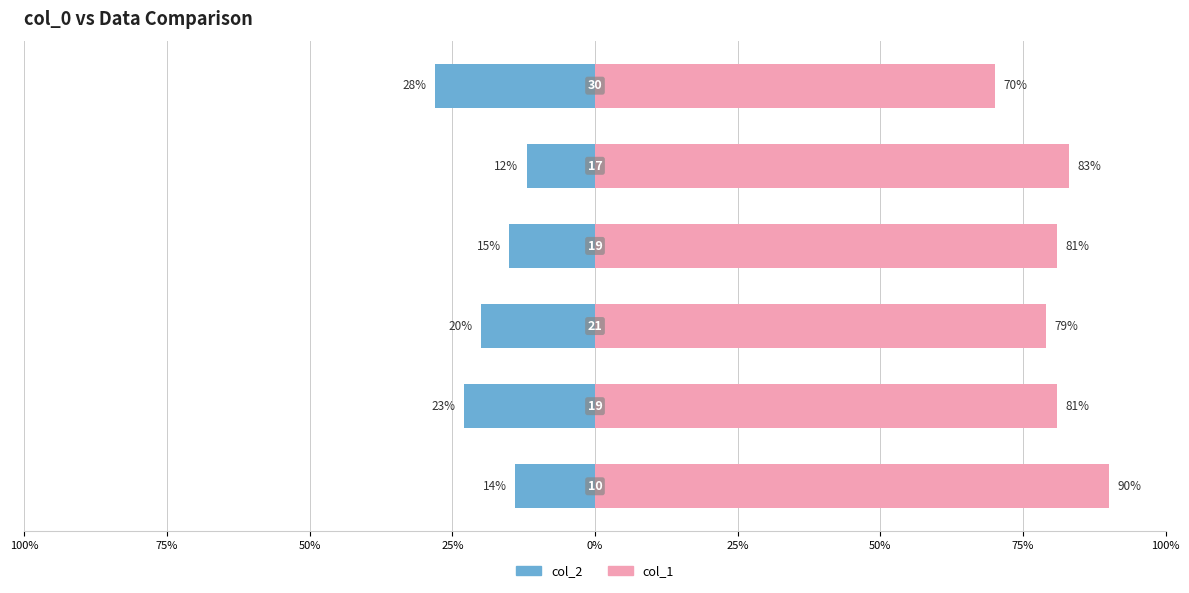

Is it true that col_2 equals -12 at 75%?

False